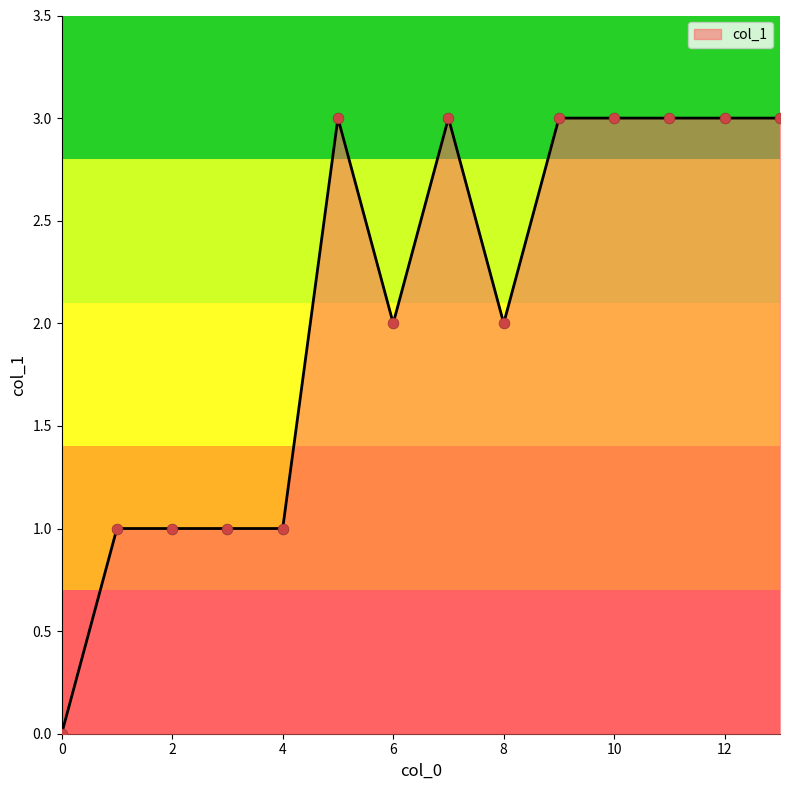

What is the maximum value shown in the chart?

3